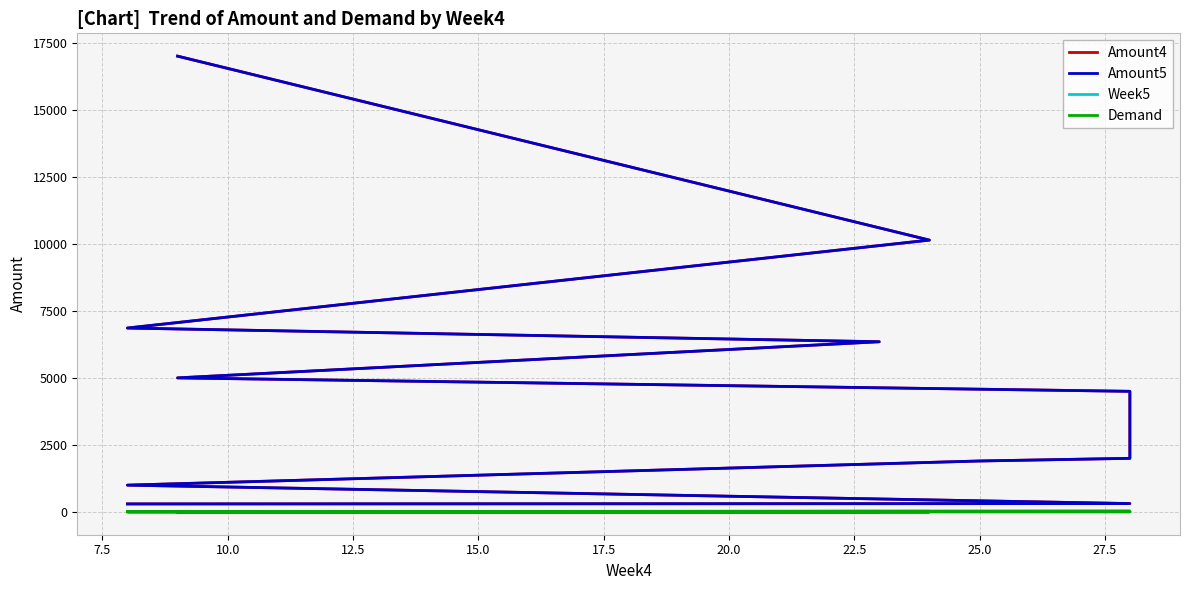

What is the difference between the second highest and minimum values in the Demand series?

11.0